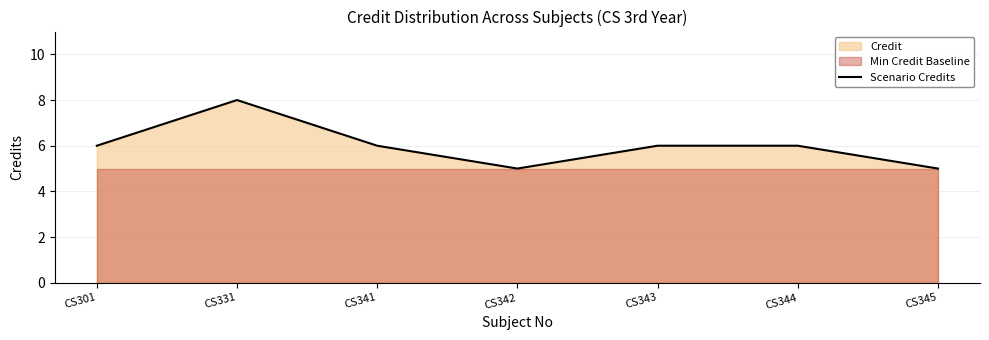

Rank the categories by value from lowest to highest.

CS342, CS345, CS301, CS341, CS343, CS344, CS331